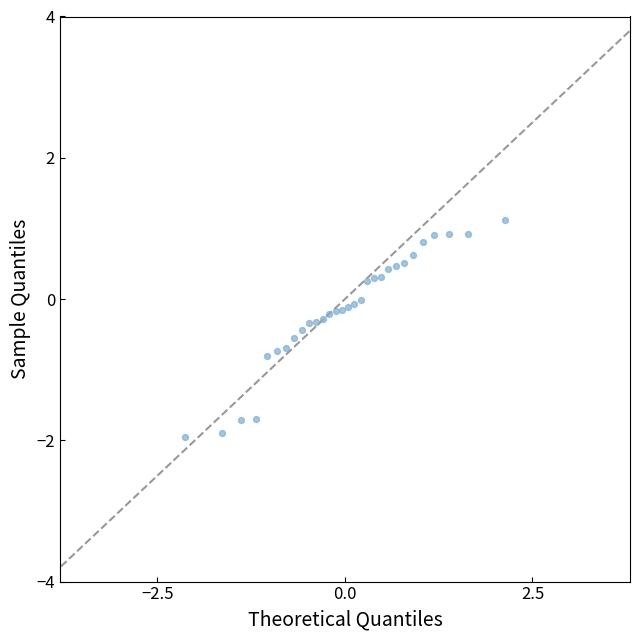

What is the range of Y values (max minus min)?

3.1